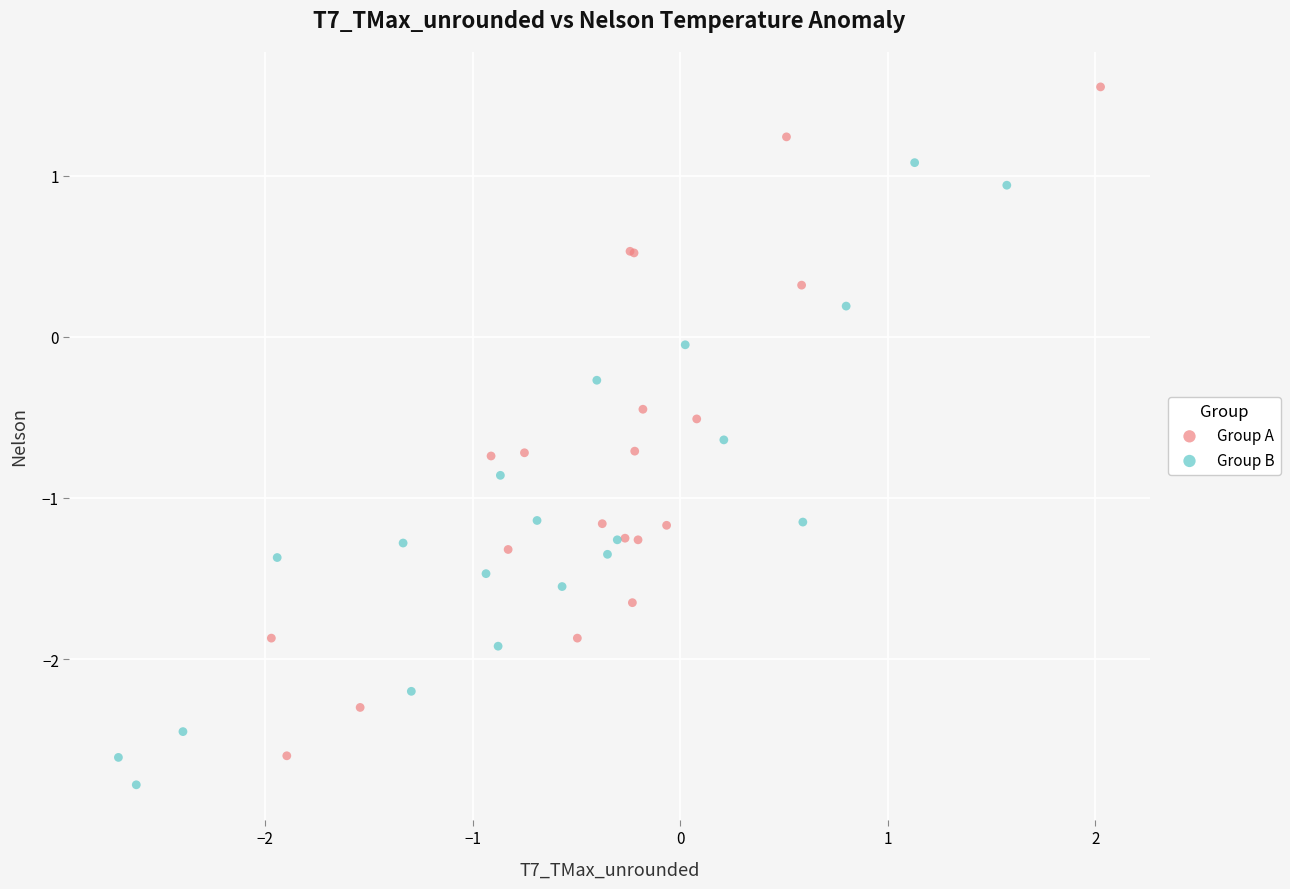

Which series contains the lowest Y value?

Group B